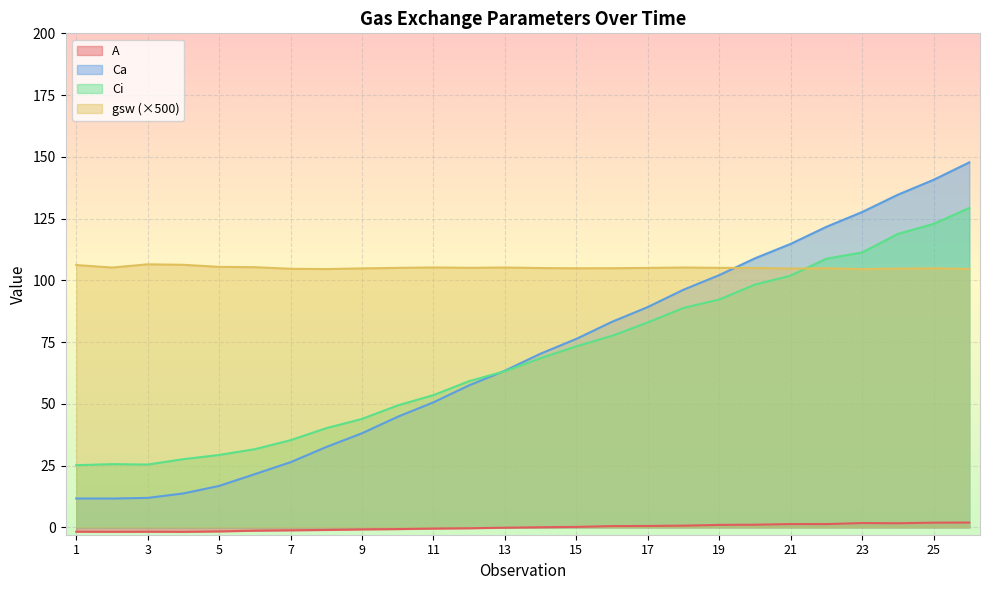

How many lines are shown in the chart?

4